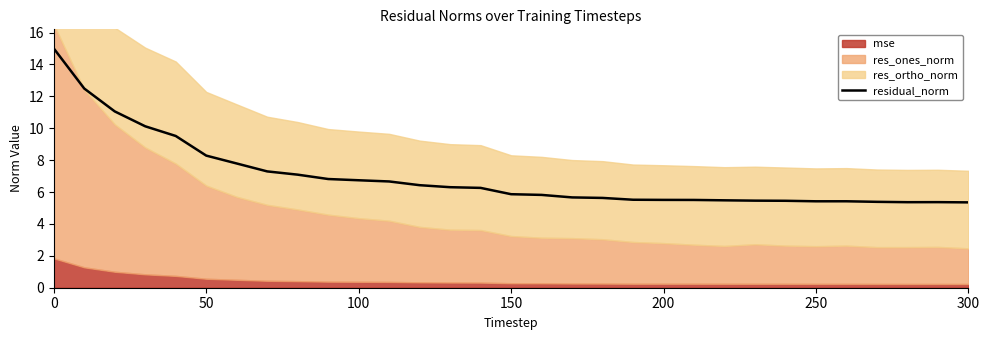

What is the greatest value displayed?

15.0